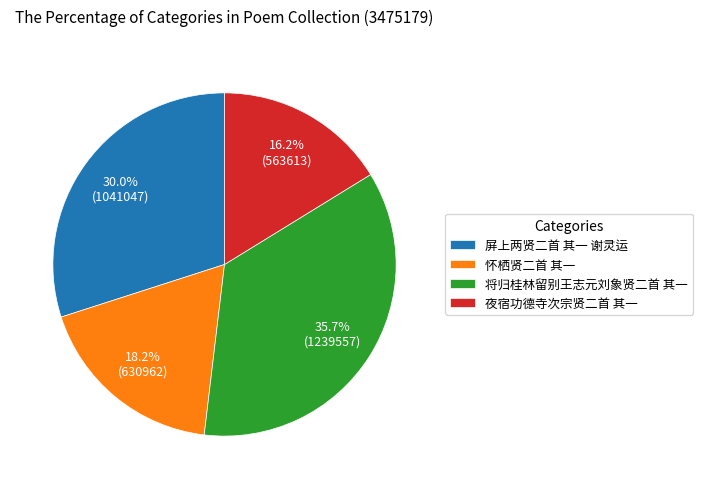

What percentage is the 怀栖贤二首 其一 slice, to the nearest percent?

18%